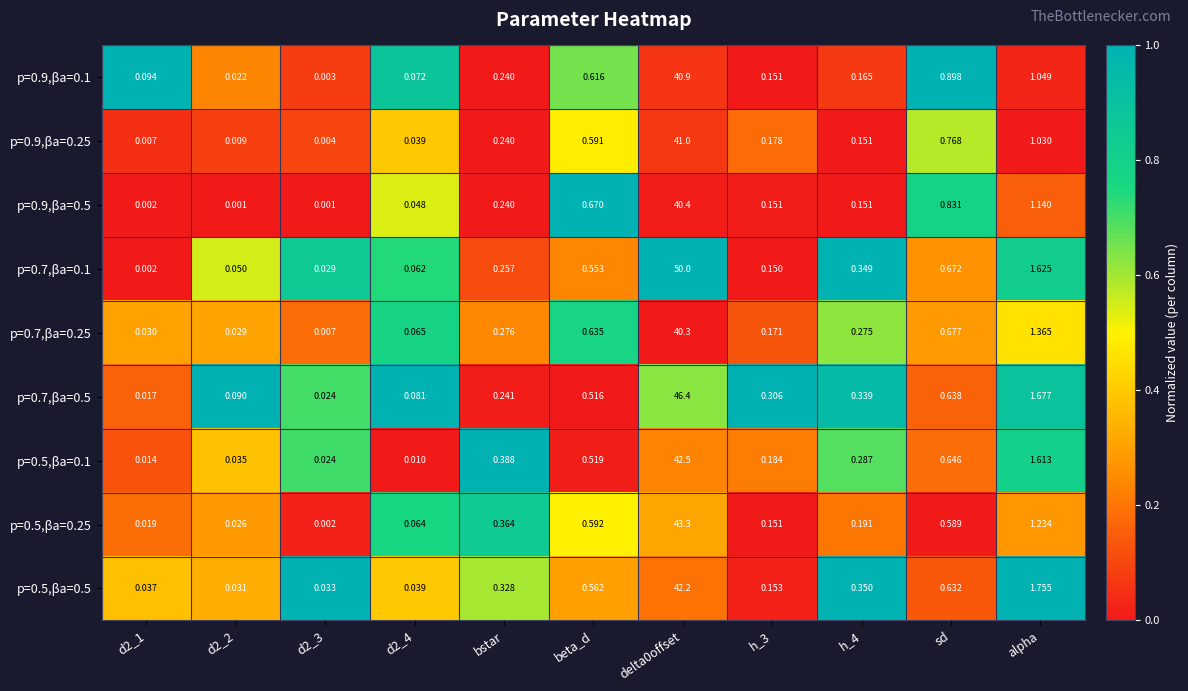

Where is p=0.9,βa=0.25 nearest to the value 20?

alpha